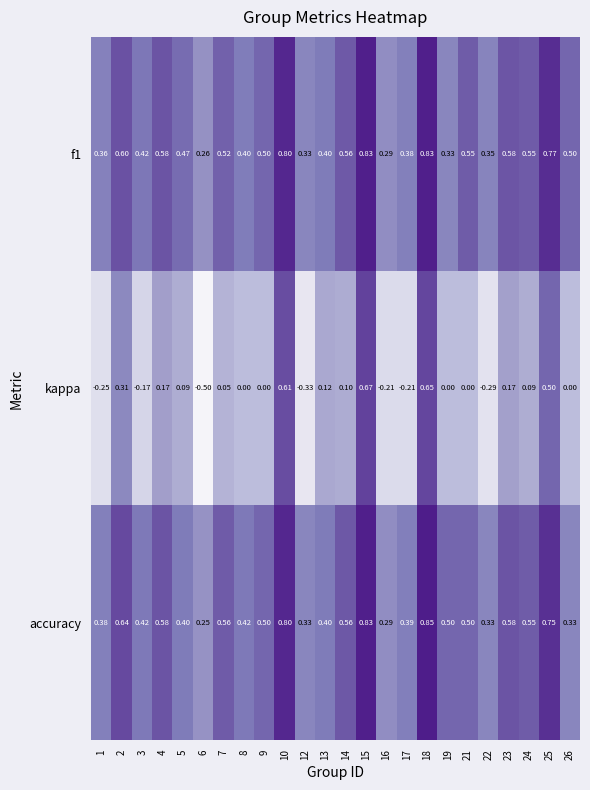

How many distinct data groups are displayed?

3